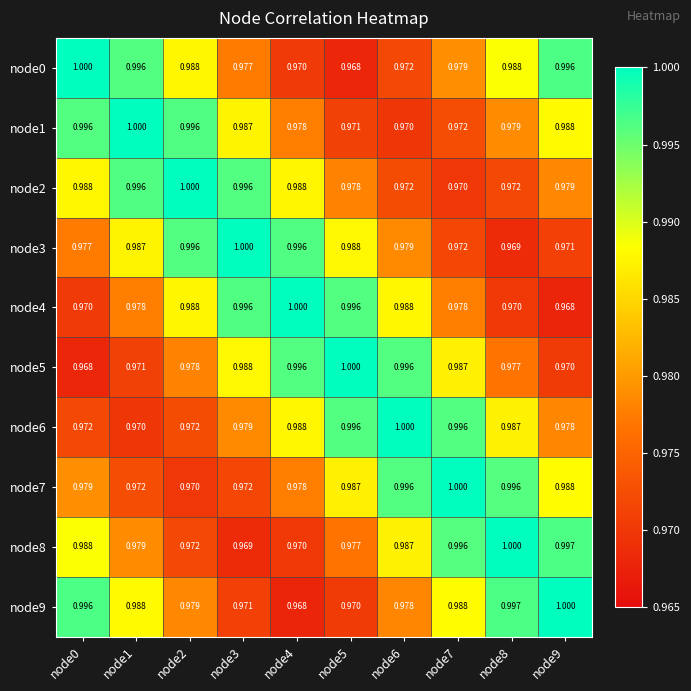

Is the value of node2 at node9 greater than the value of node6 at node5?

No